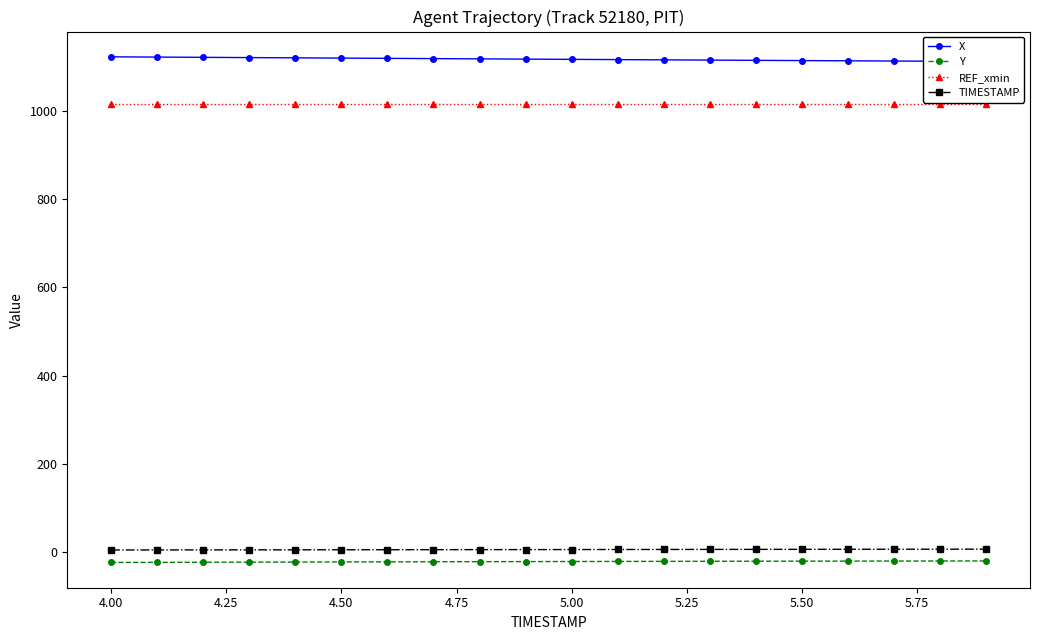

True or false: REF_xmin and TIMESTAMP intersect in this chart.

False